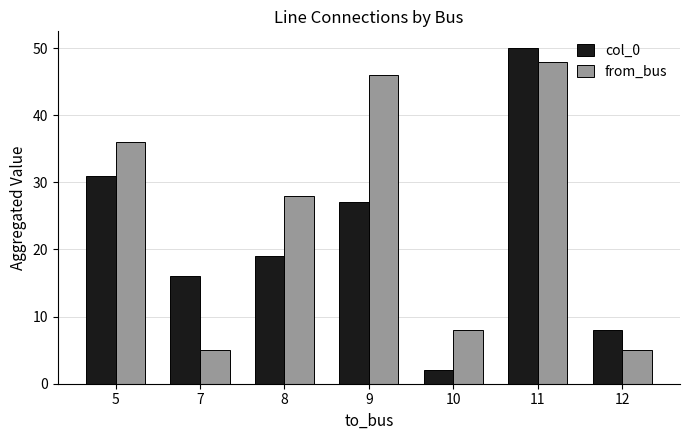

At how many categories does at least one series exceed 10?

5